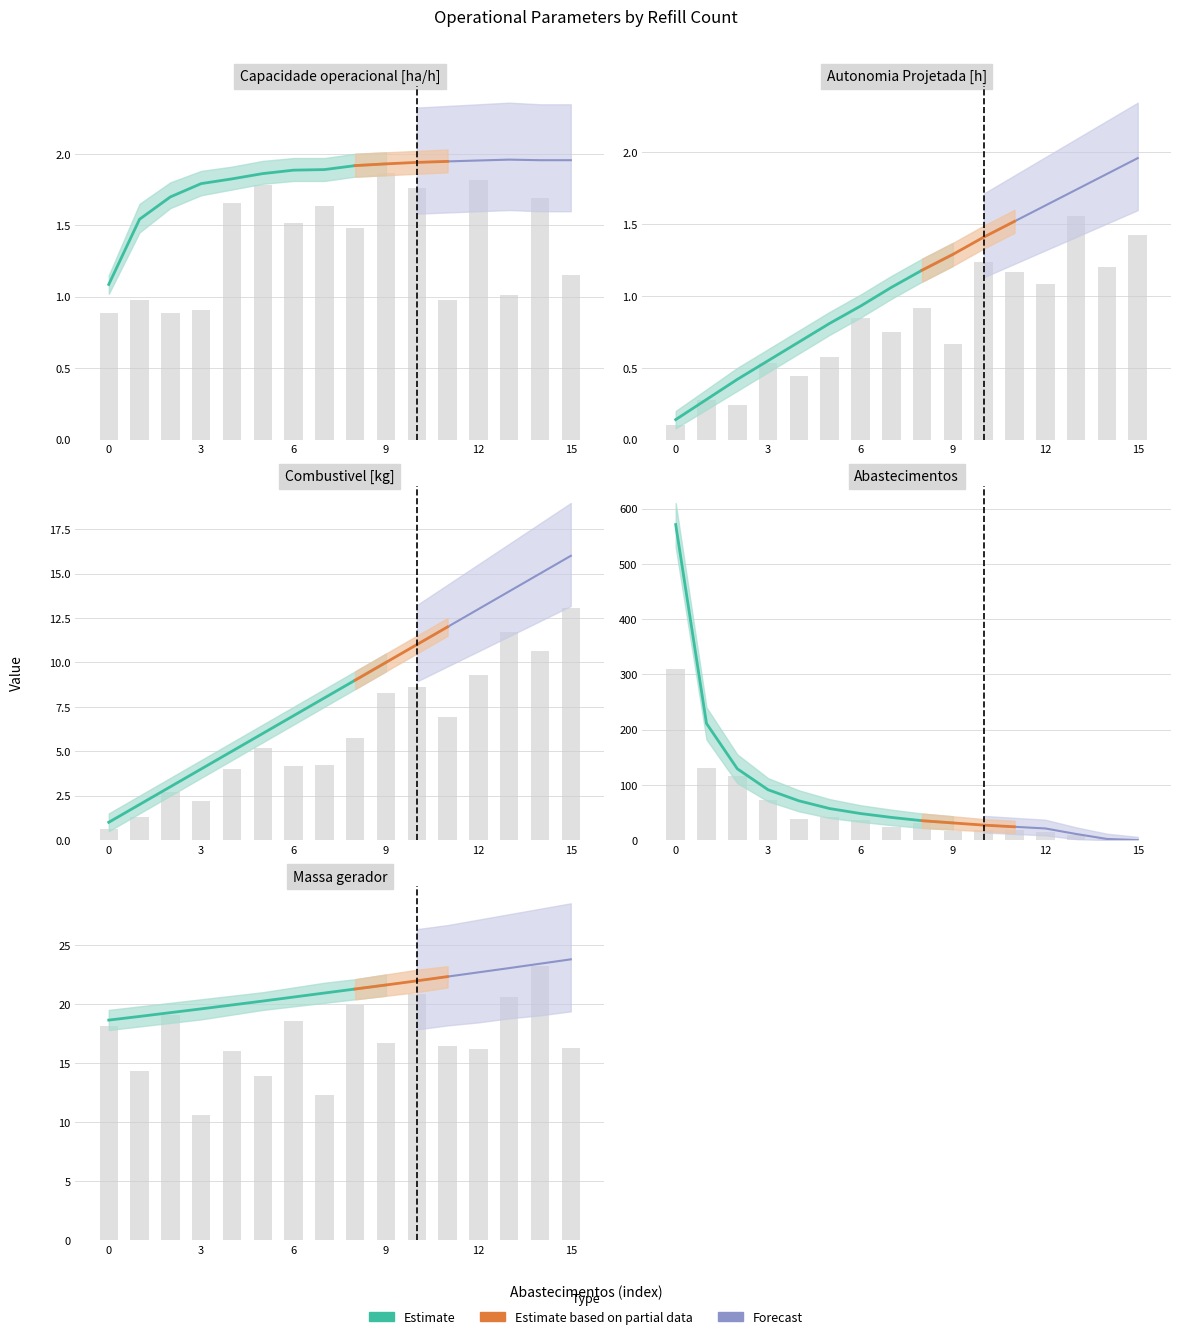

How many bars are there in each group?

5